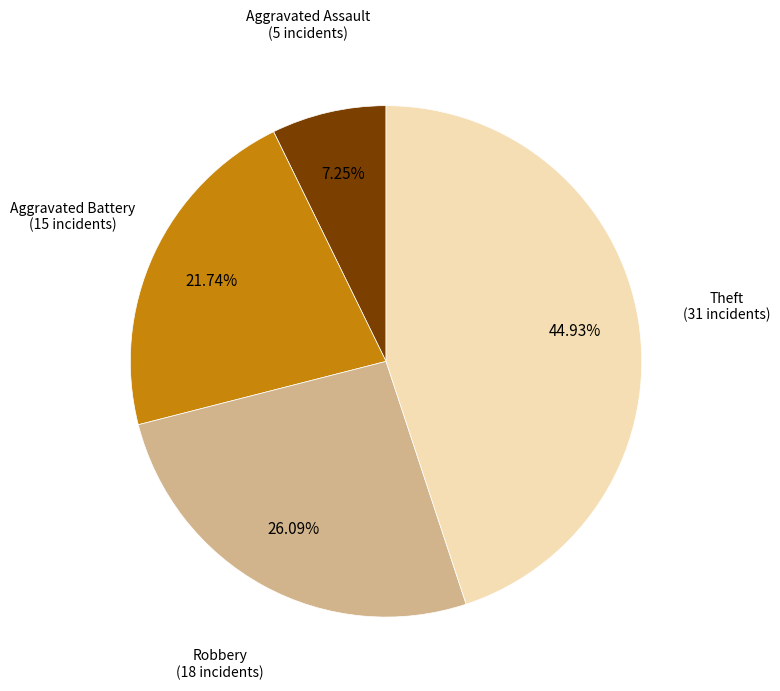

How many slices are in this pie chart?

4